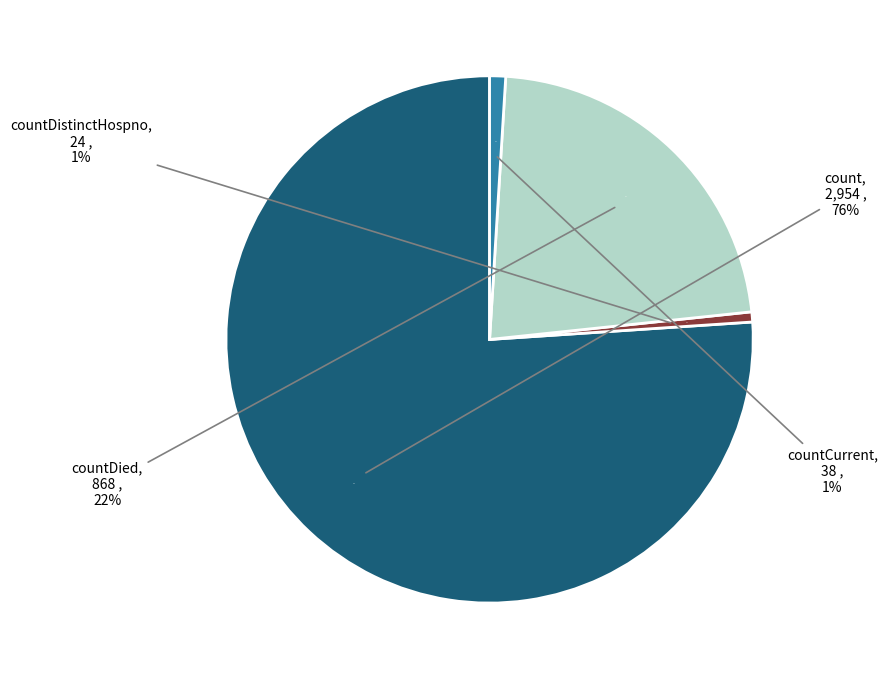

What is the change in value from count to countDied?

-2086